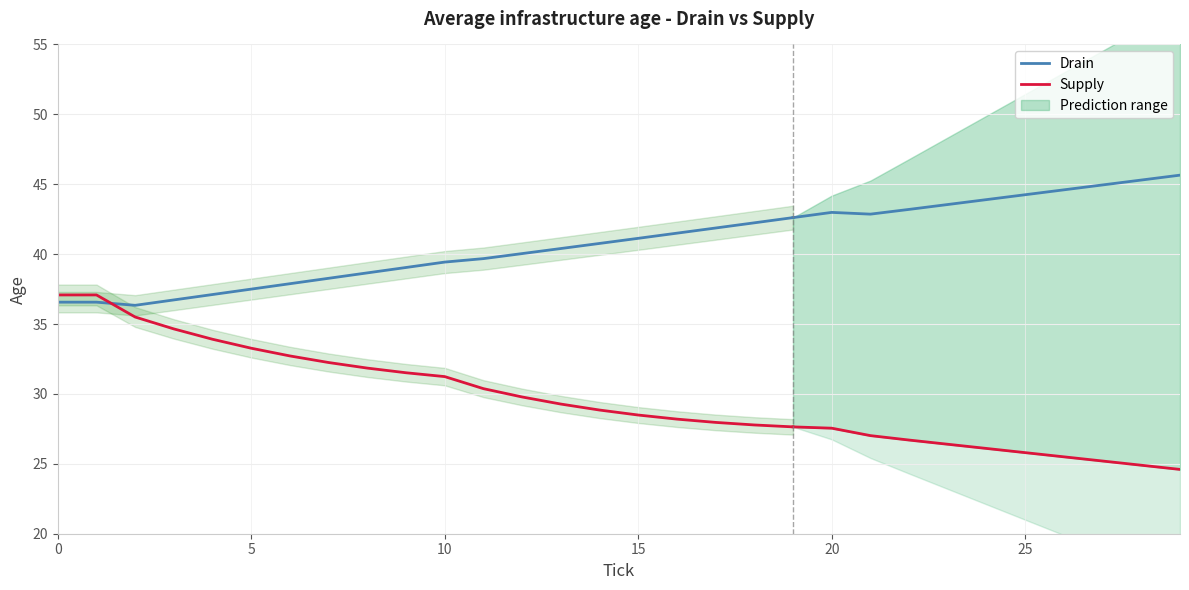

What is the average value of the Supply series?

31.5